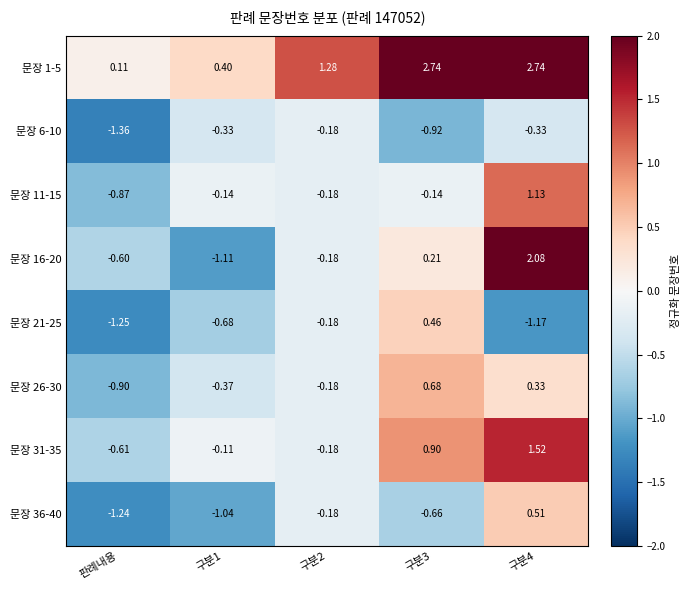

Rank the series at 구분1 from lowest to highest value.

문장 16-20, 문장 36-40, 문장 21-25, 문장 26-30, 문장 6-10, 문장 11-15, 문장 31-35, 문장 1-5